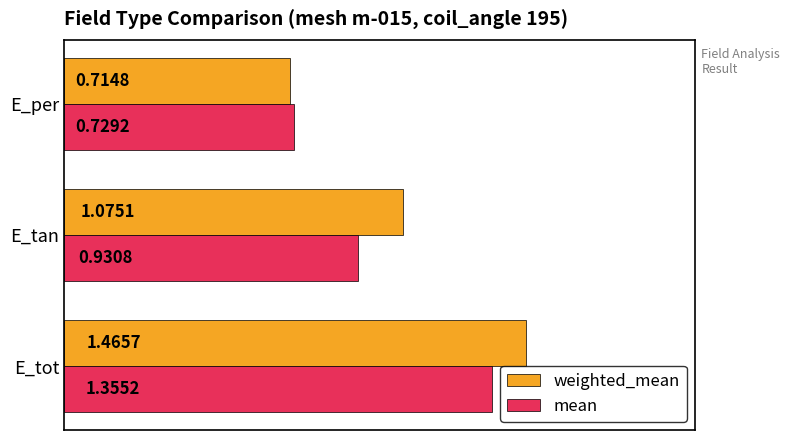

Between E_tot and E_tan, which series saw the biggest shift?

mean